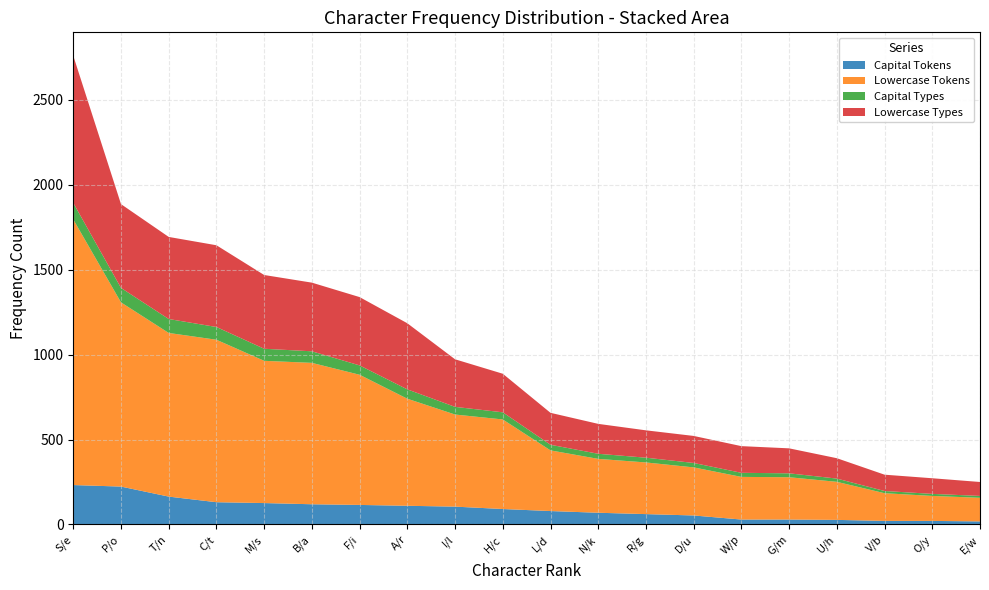

Reading left to right, extract all data points from this chart.

Capital Tokens: 232	223	164	131	126	119	115	110	105	91	79	69	61	53	29	29	27	21	21	18
Lowercase Tokens: 1563	1084	963	956	837	832	766	630	542	527	357	317	304	283	251	249	224	163	147	139
Capital Types: 97	85	82	75	71	68	55	55	45	42	33	30	28	26	24	23	19	13	12	11
Lowercase Types: 866	493	483	481	434	404	402	389	280	227	188	176	161	159	157	147	120	96	92	82